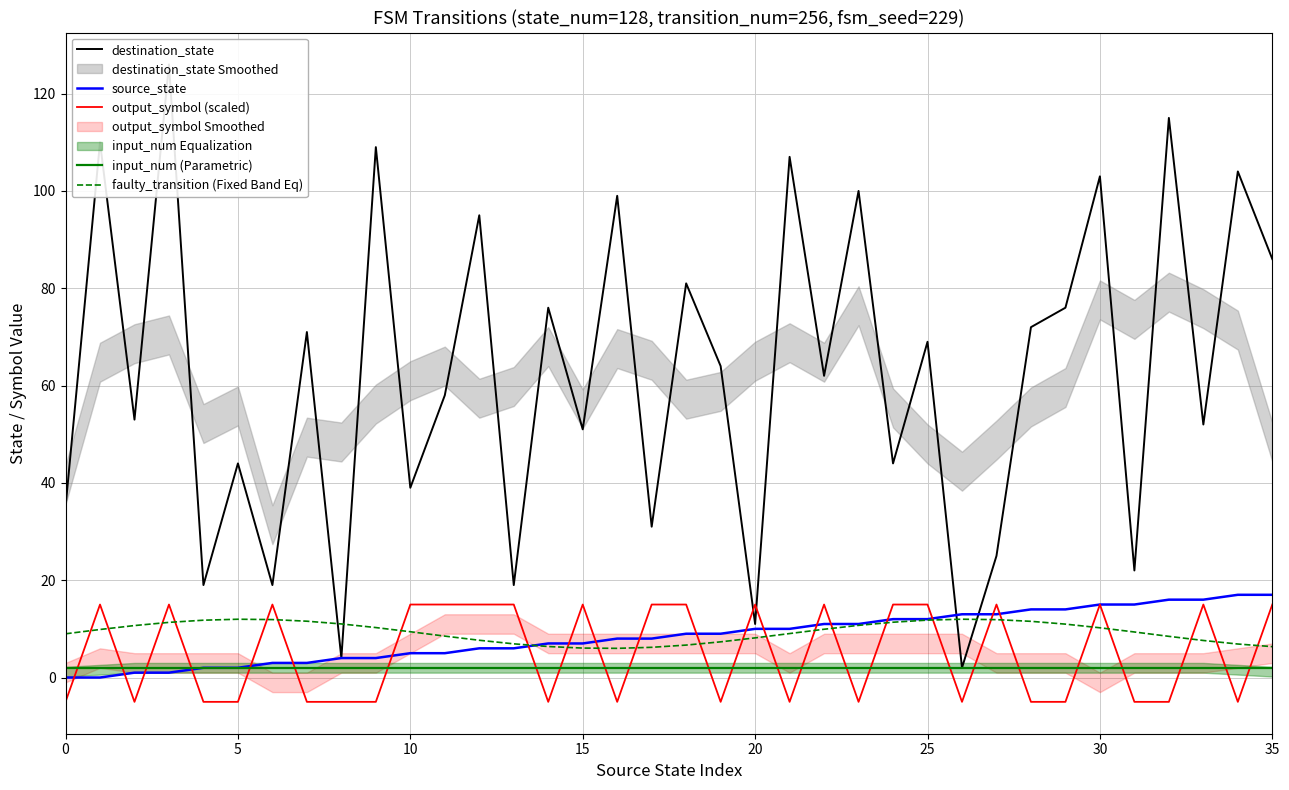

True or false: input_num (Parametric) and faulty_transition (Fixed Band Eq) intersect in this chart.

False